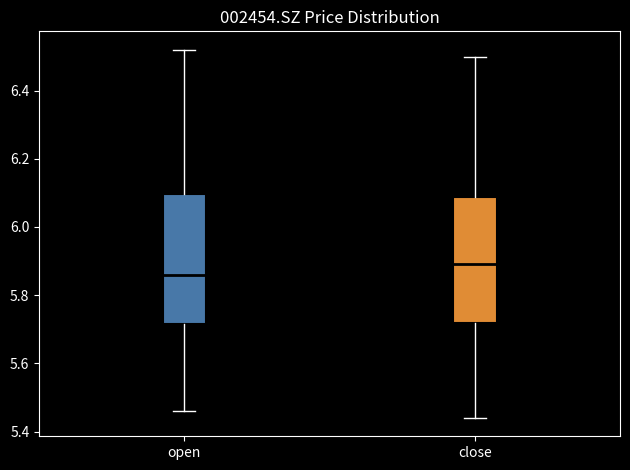

Which box's median line is the lowest?

open